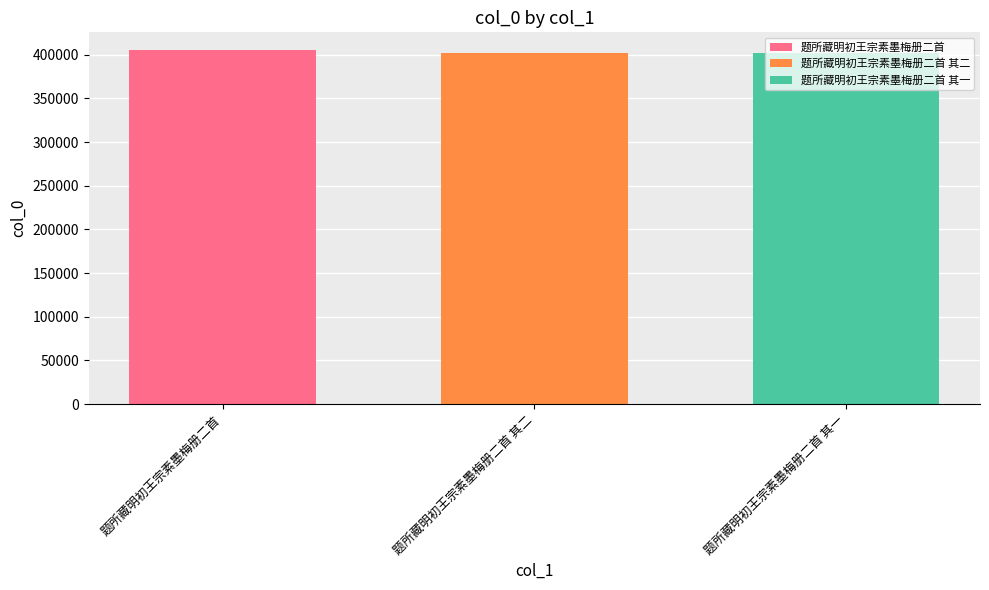

The 题所藏明初王宗素墨梅册二首 series shows 405358 at 题所藏明初王宗素墨梅册二首 其二. True or false?

True